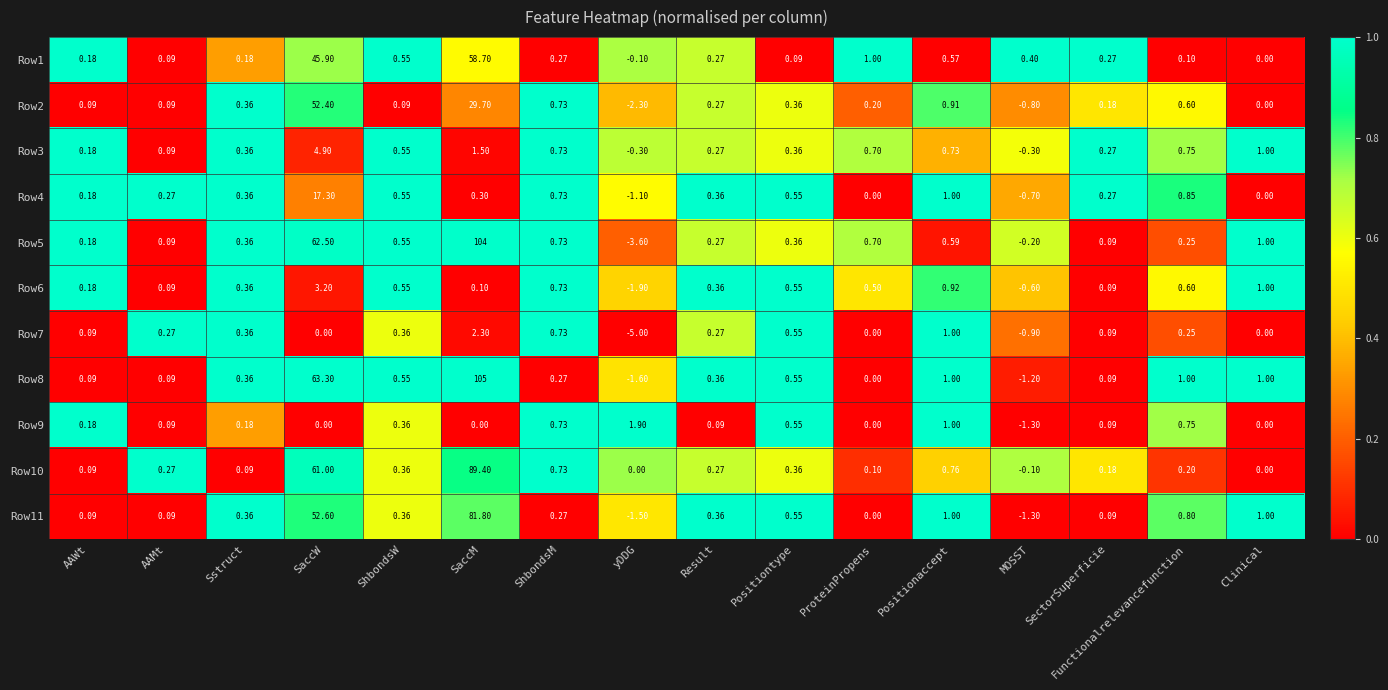

Where does the Row11 series first go above 0?

AAWt